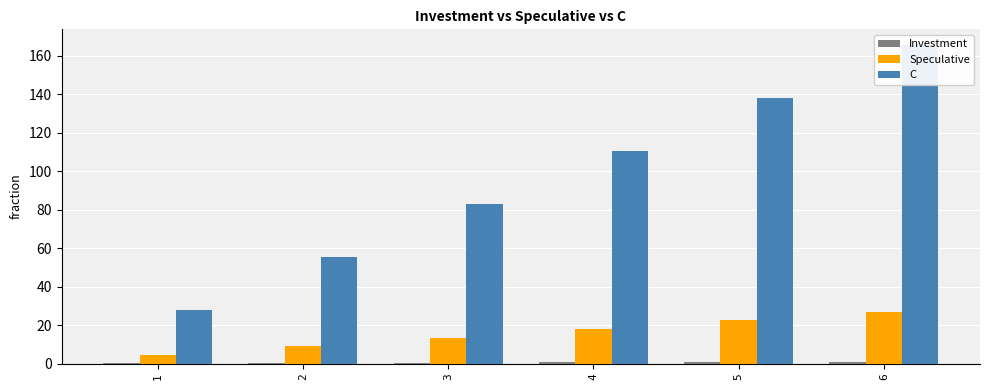

Between 2 and 3, which series saw the biggest shift?

C